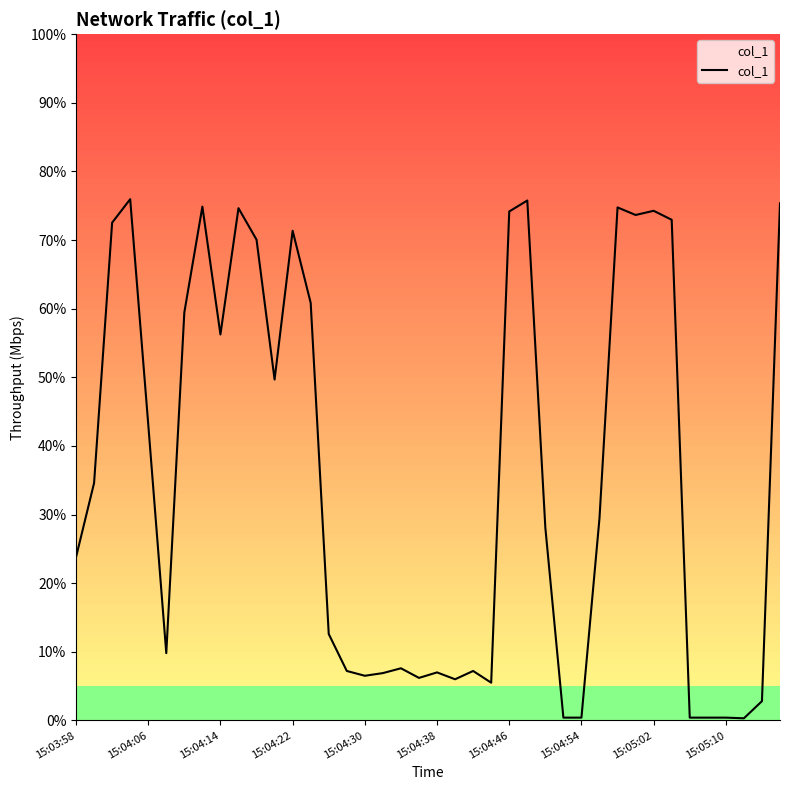

True or false: the data shows 736.5 at 31.

True